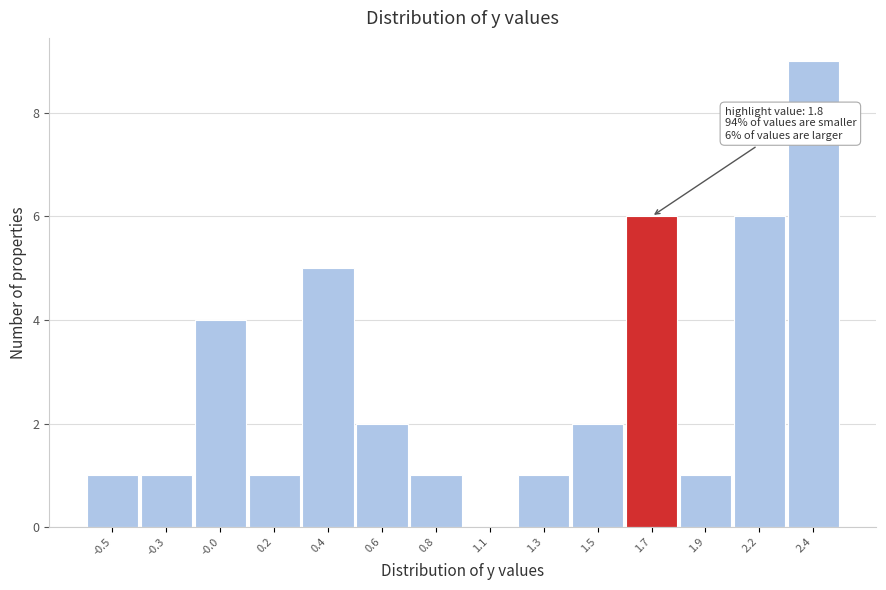

Reading left to right, extract all data points from this chart.

-0.5=1	-0.3=1	-0.0=4	0.2=1	0.4=5	0.6=2	0.8=1	1.1=0	1.3=1	1.5=2	1.7=6	1.9=1	2.2=6	2.4=9